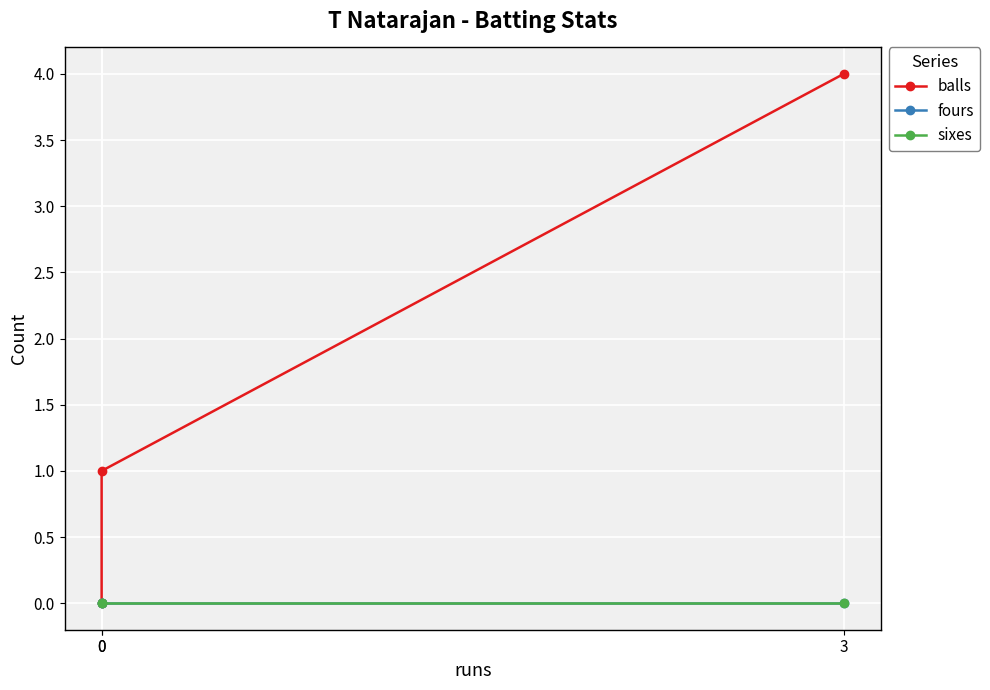

Reading left to right, list all the values displayed in this chart.

balls: 0	1	4
fours: 0	0	0
sixes: 0	0	0